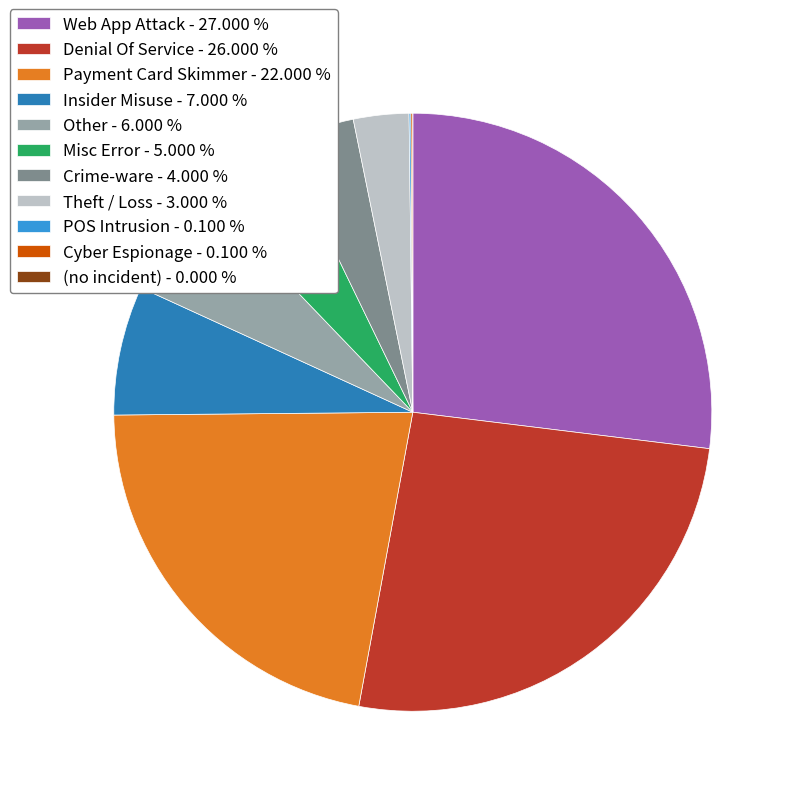

Do Crime-ware - 4.000 % and Payment Card Skimmer - 22.000 % together represent more than half of the pie?

No